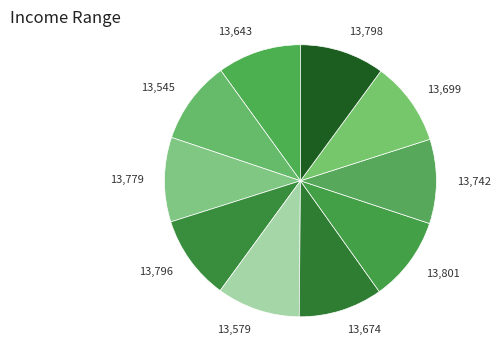

Does any single category account for the majority?

No